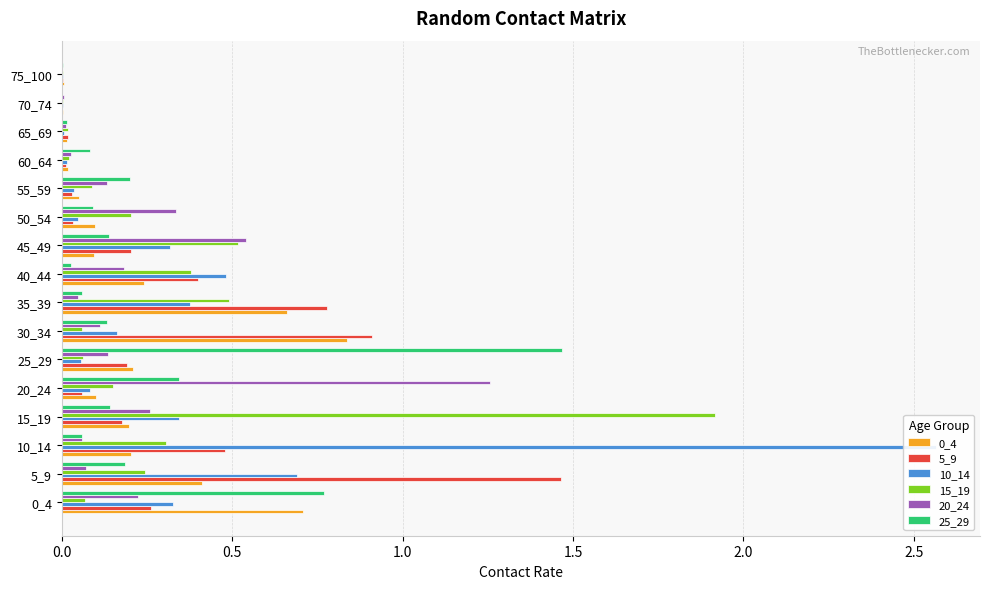

What is the average value of the 0_4 series?

0.2